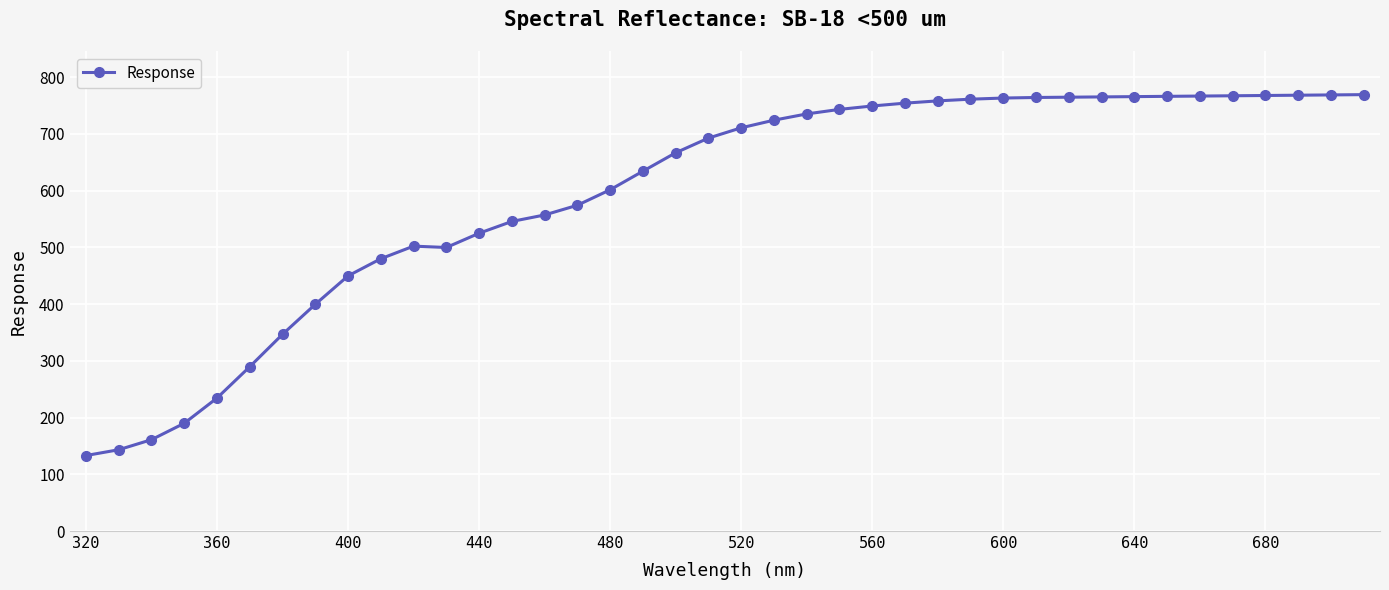

What is the sum of all values?

23753.2